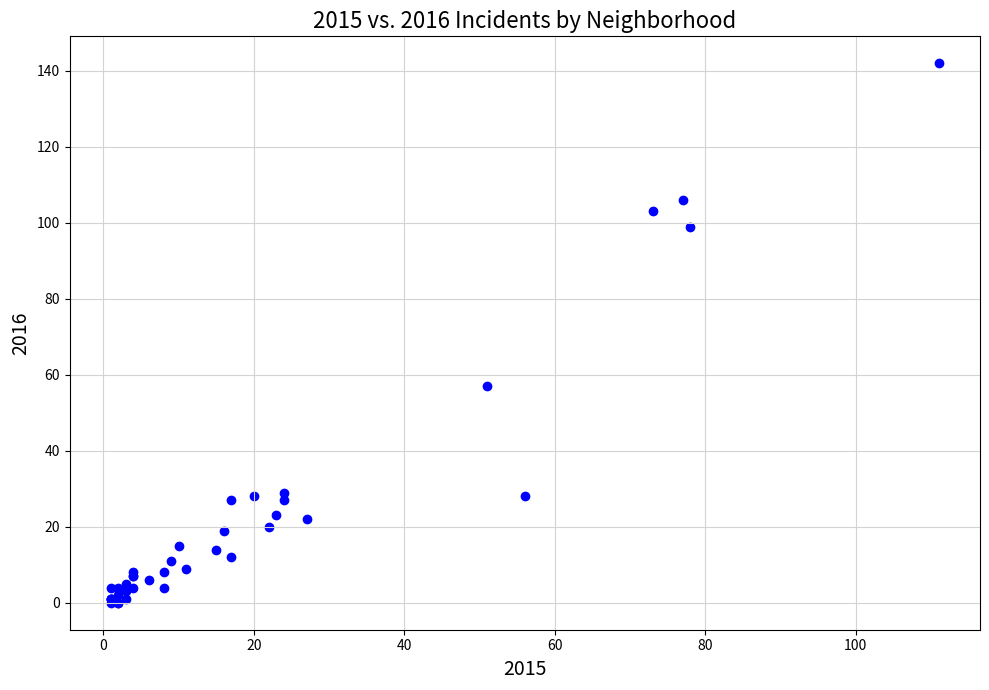

What Y value in the scatter plot is closest to 71?

57